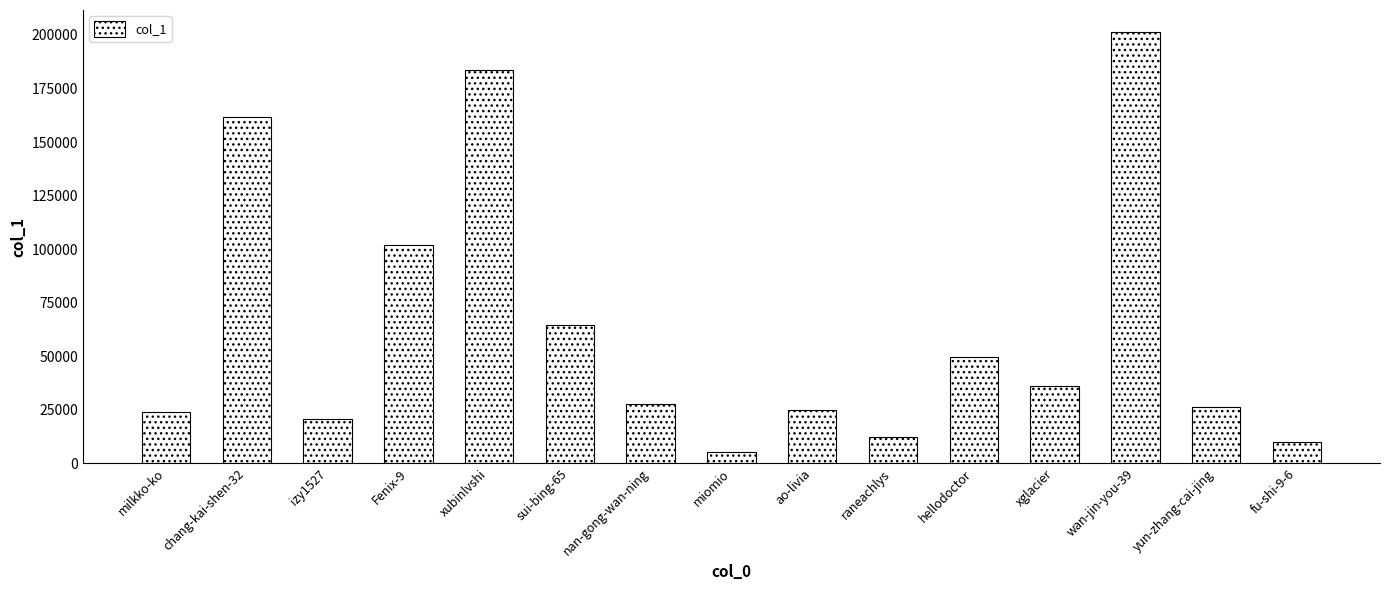

Is it true that the value at chang-kai-shen-32 is 266504?

False